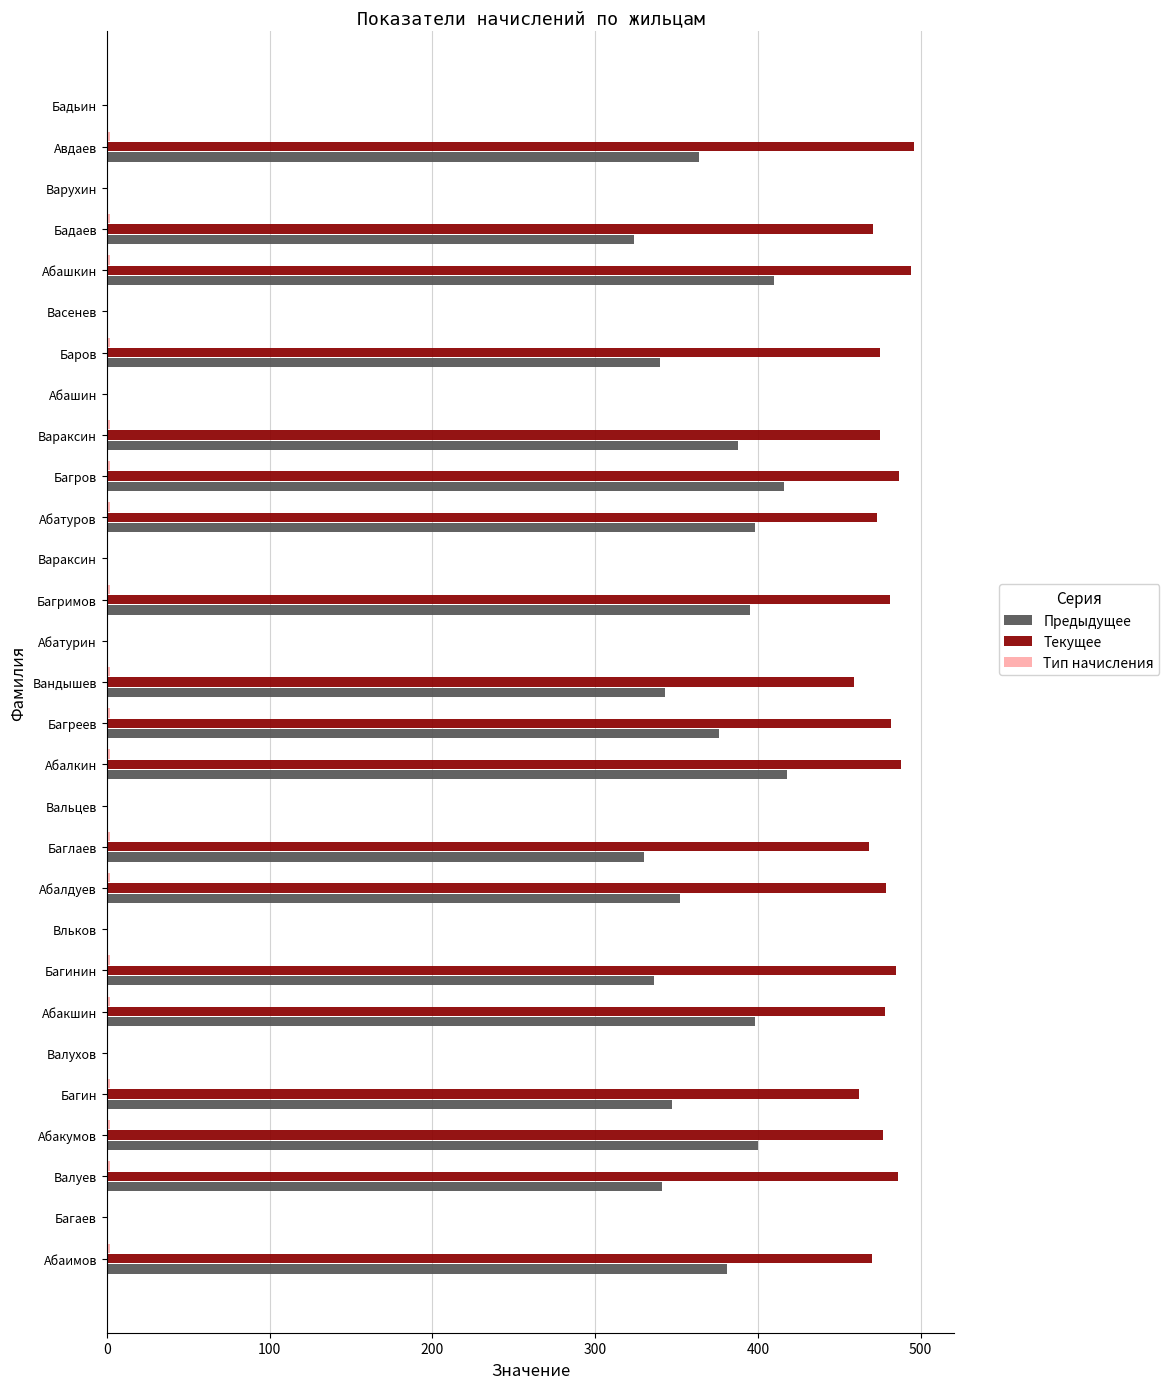

How many distinct data groups are displayed?

3